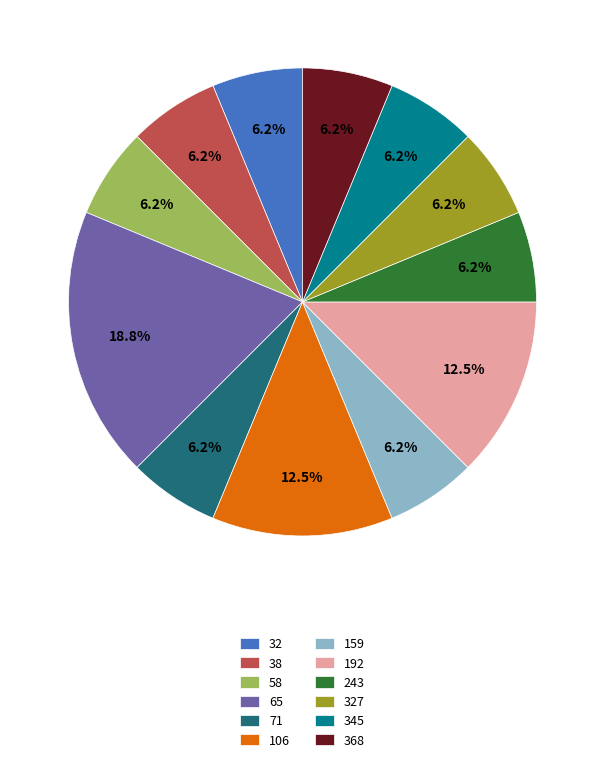

Is 58 the majority of the pie?

No